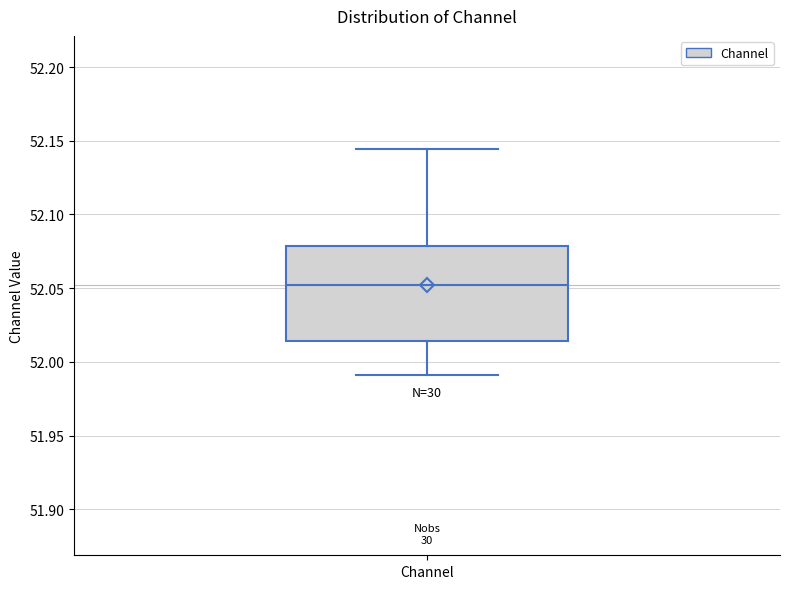

Read this box plot against the y-axis: the position of the median line, the range covered by the box, and the ends of both whiskers. The values are not printed on the chart, so give them approximately, as read against the axis.

median 52.050, box 52.015 to 52.080, whiskers 51.990 to 52.145